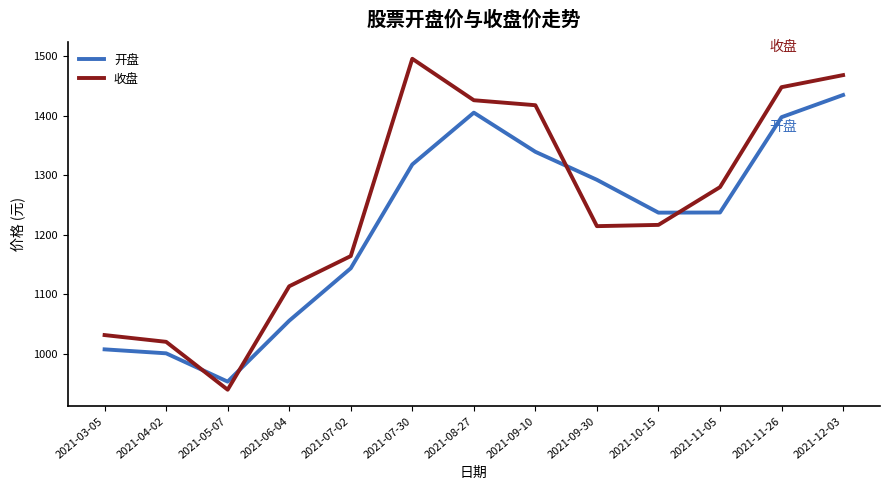

At how many categories does at least one series exceed 1201?

8